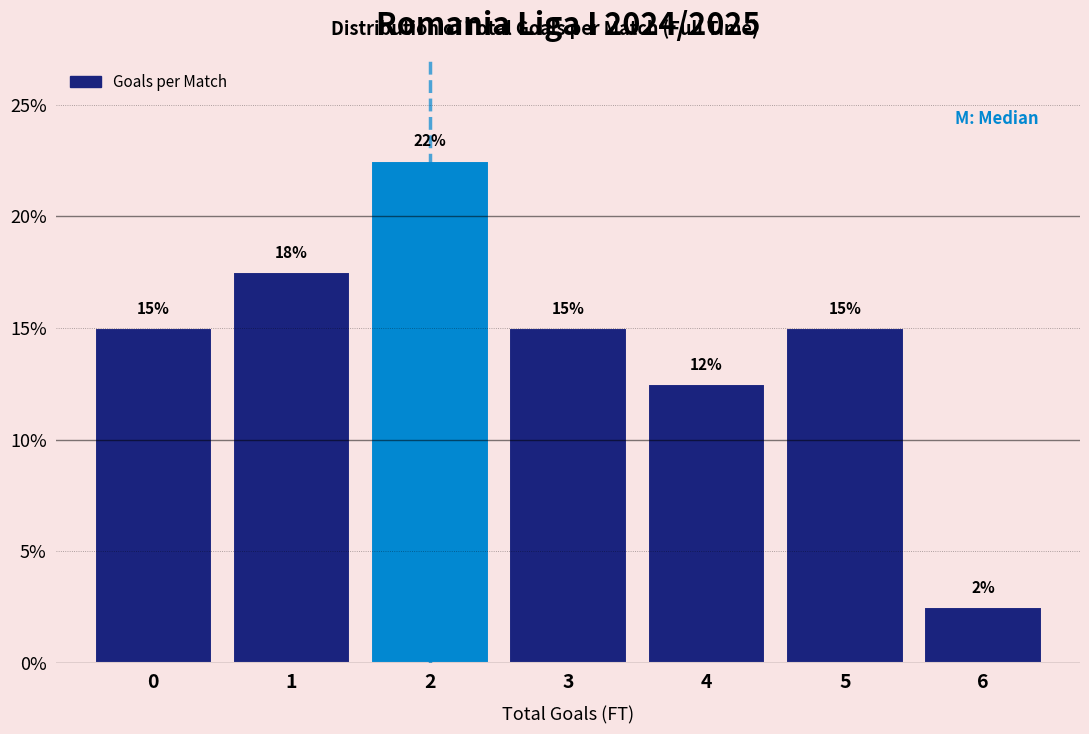

How many bars are there in total?

7